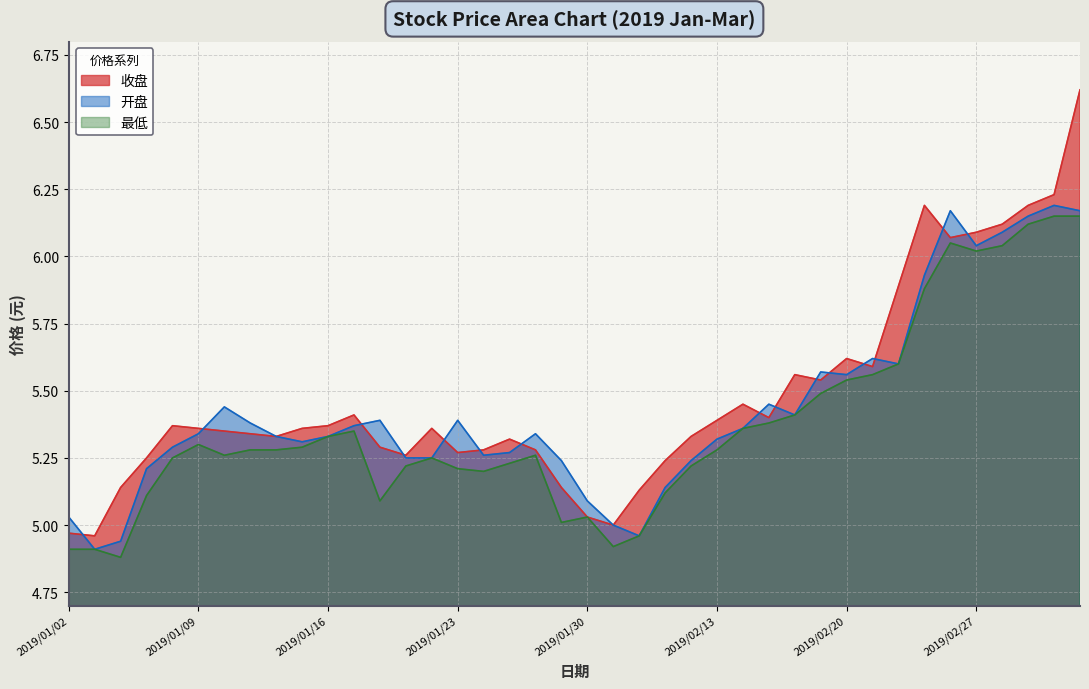

What is the minimum value shown in the chart?

4.9